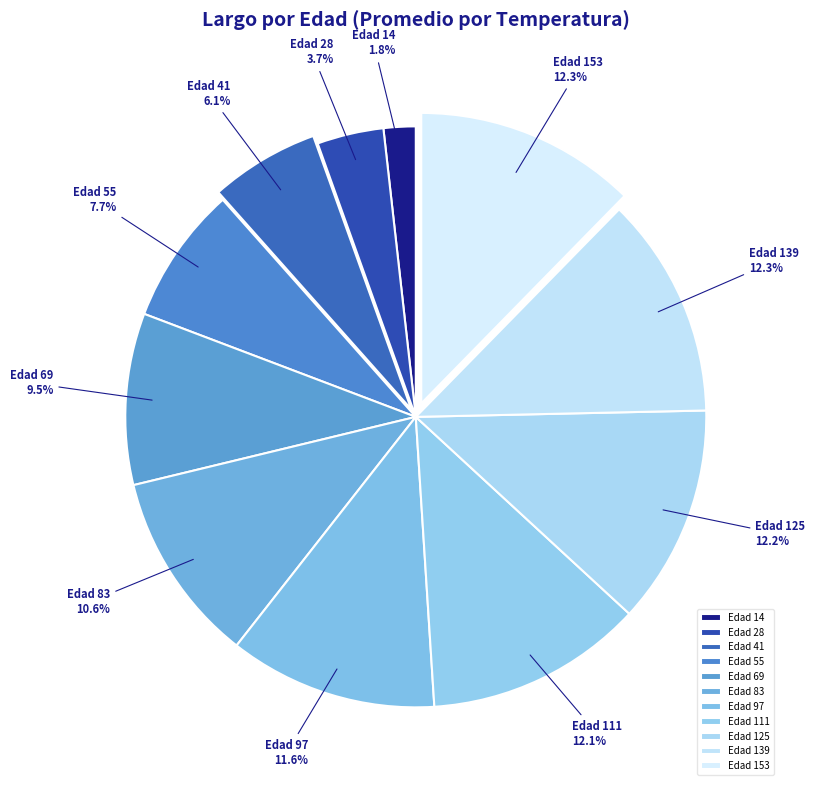

What is the ratio of the value at Edad 125 to the value at Edad 55?

1.6